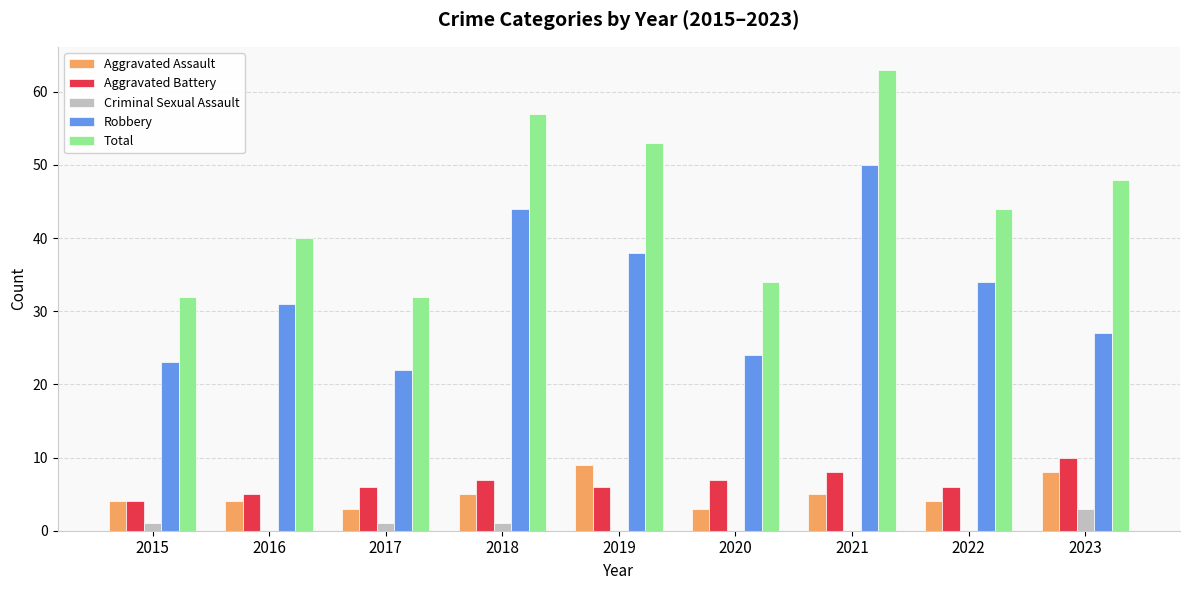

At which category does the chart reach its peak across all series?

2021